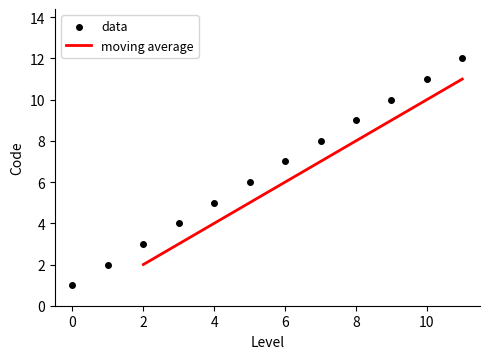

What is the highest value of the moving average series?

11.0